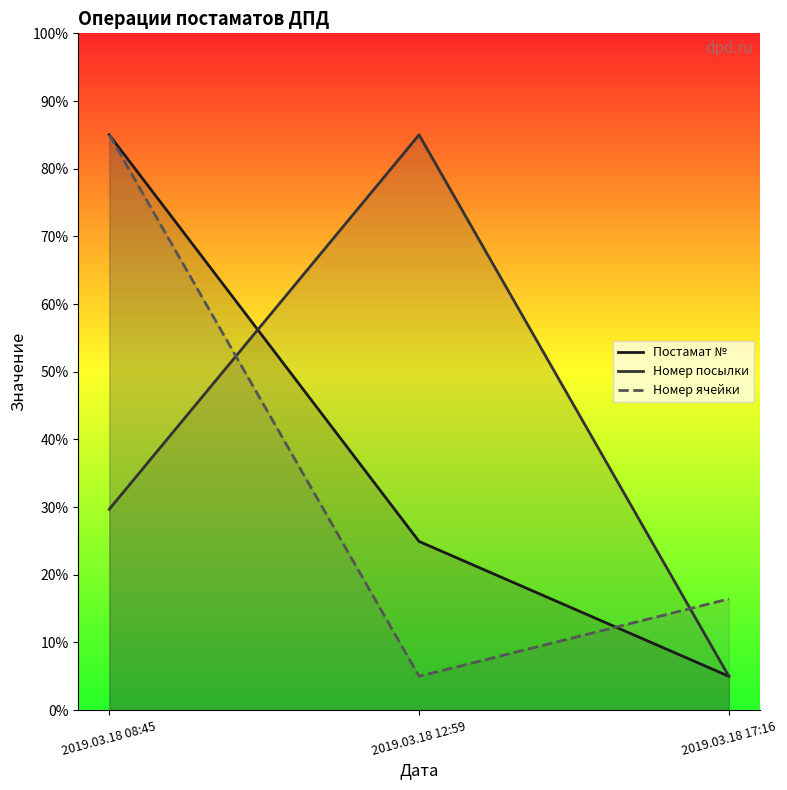

What position from the left is 2019.03.18 17:16?

3